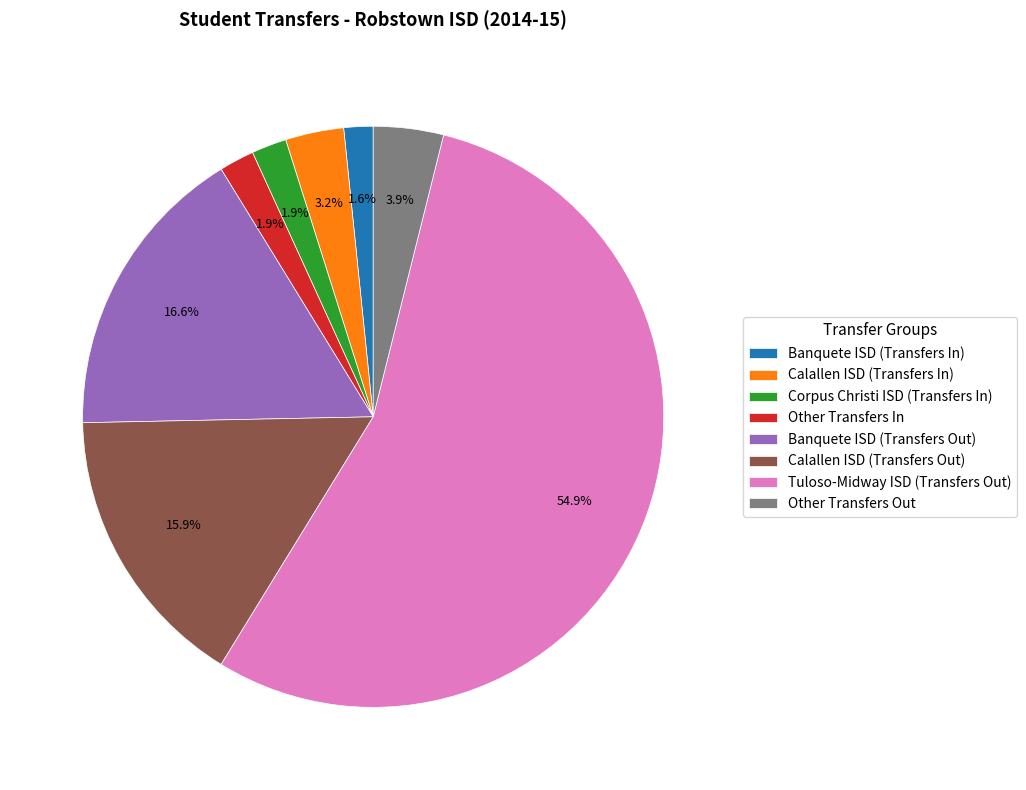

True or false: Other Transfers Out accounts for 4% of the total.

True